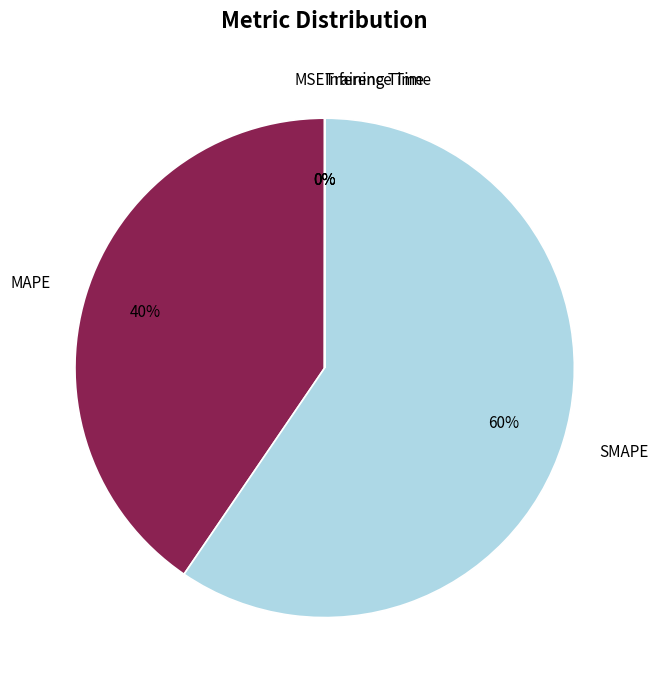

To the nearest percent, what is the average slice percentage?

20%